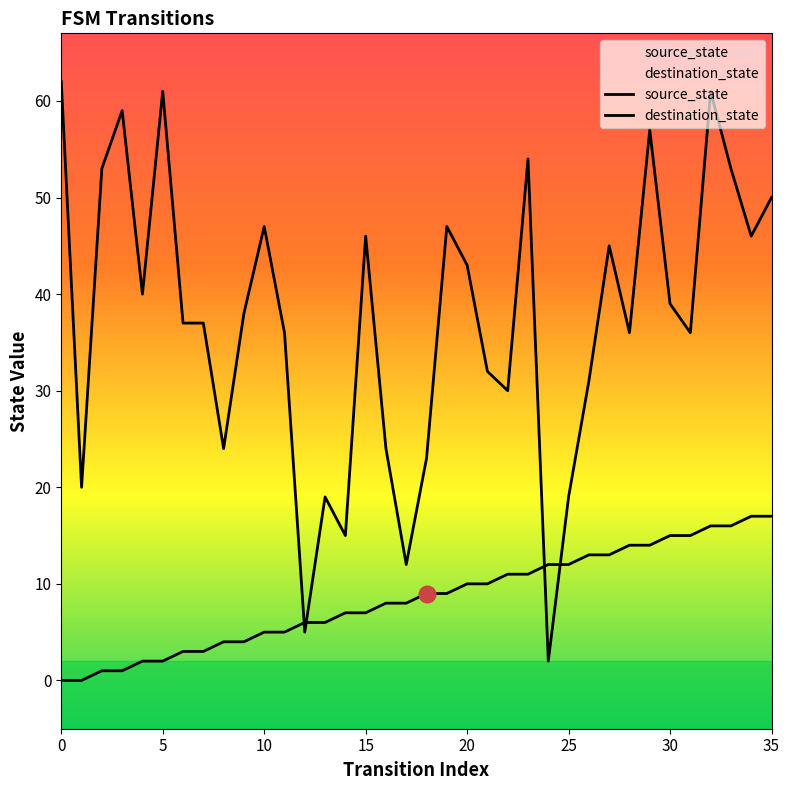

The source_state series shows 5 at 9. True or false?

False